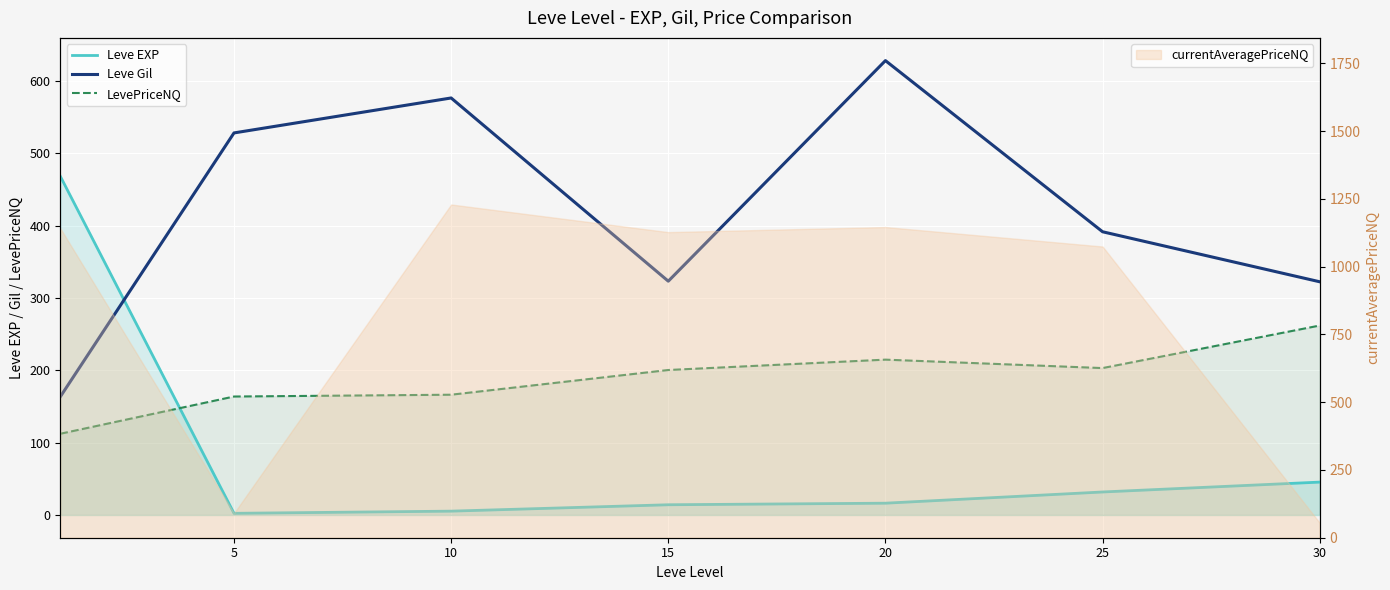

List the series in order of their overall mean, lowest first.

Leve EXP, LevePriceNQ, Leve Gil